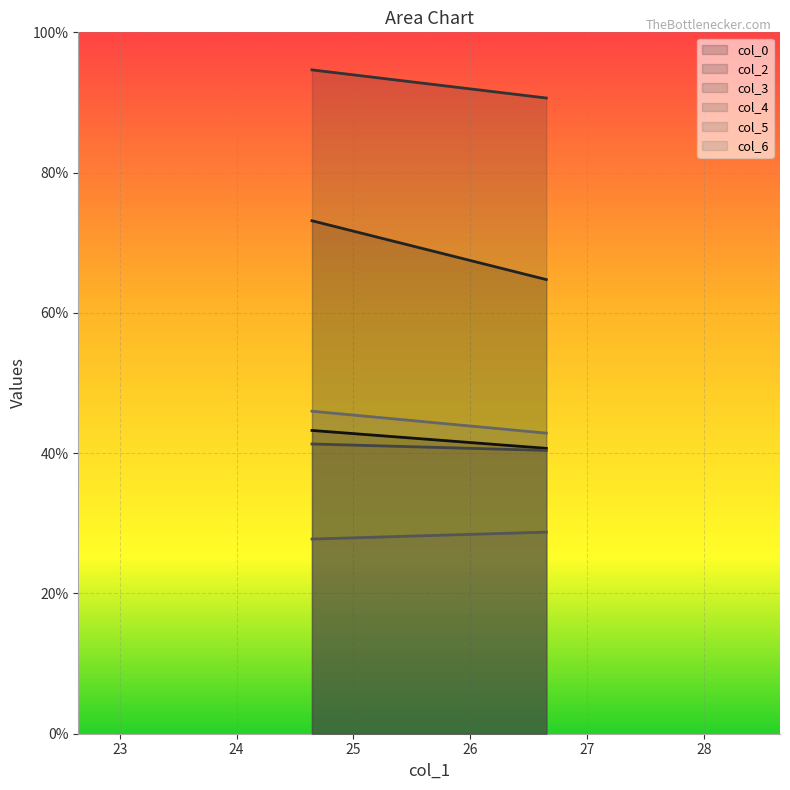

How many series are shown in this chart?

6